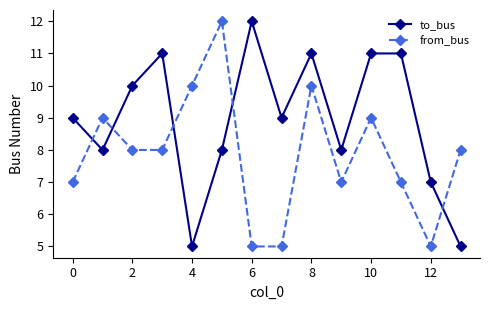

True or false: from_bus has more than 1 points higher than both neighbors.

True